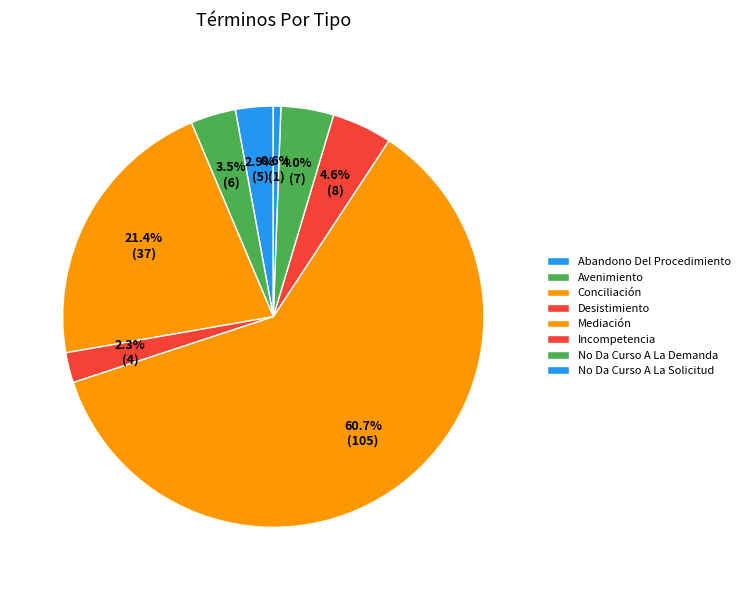

To the nearest percent, what is the difference between the Conciliación and No Da Curso A La Demanda slice percentages?

18%